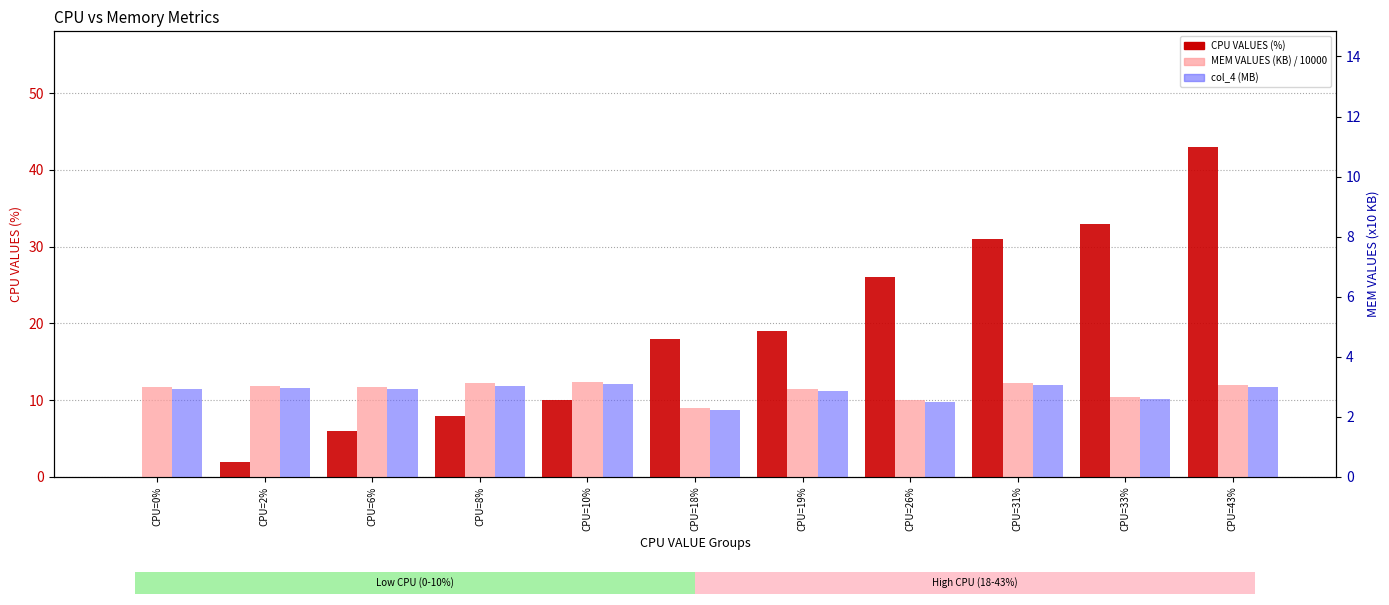

What is the label of the 10th bar from the right?

CPU=2%